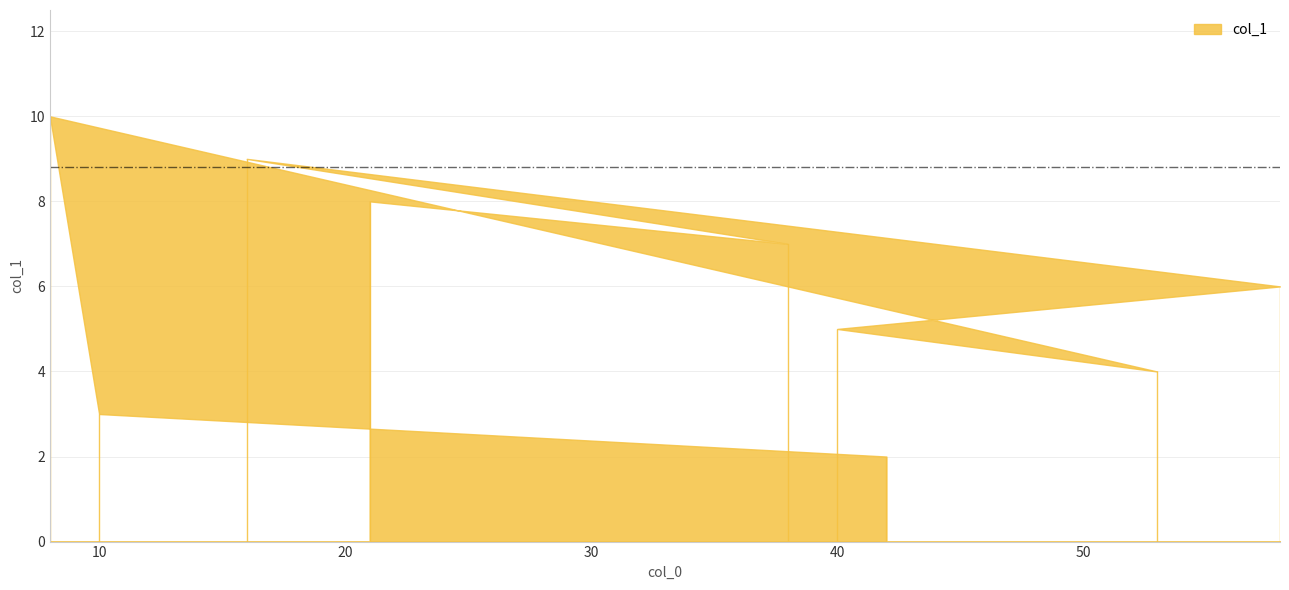

Which has a higher value, 8 or 53?

8